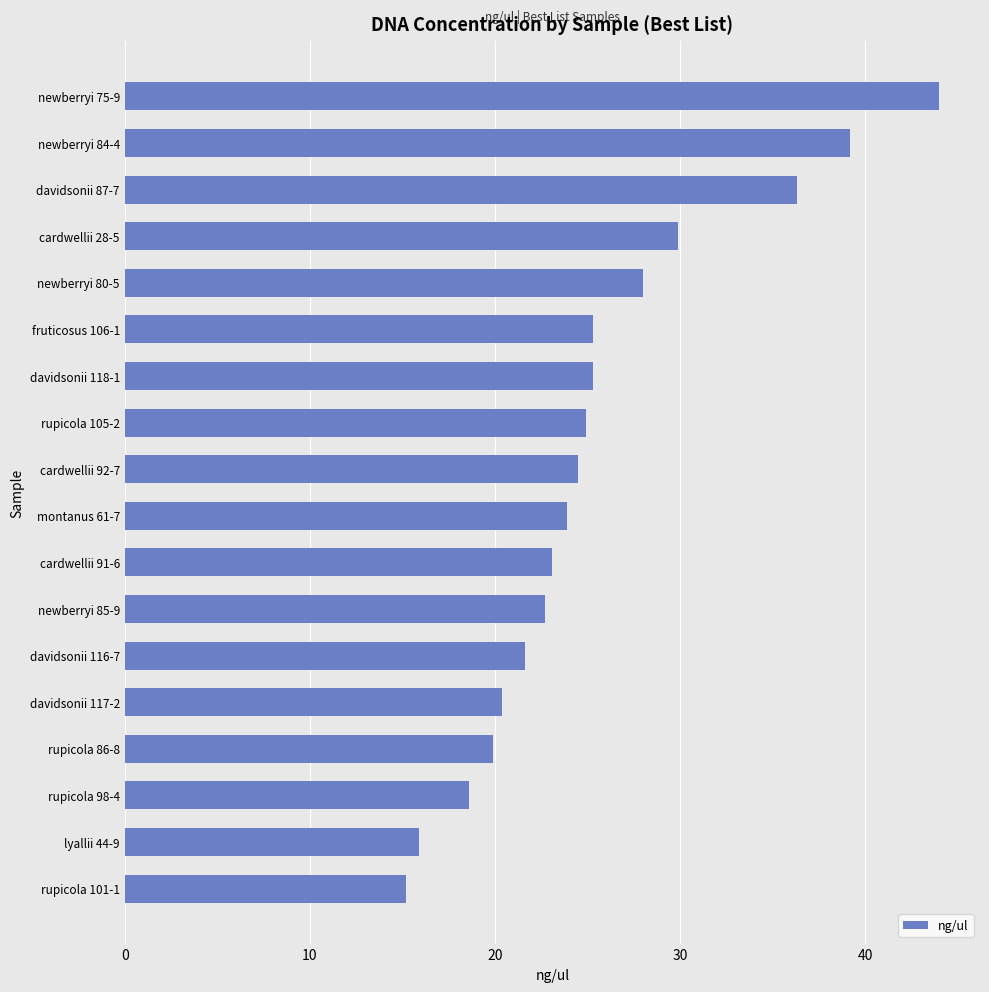

What value does the data have at cardwellii 92-7?

24.5